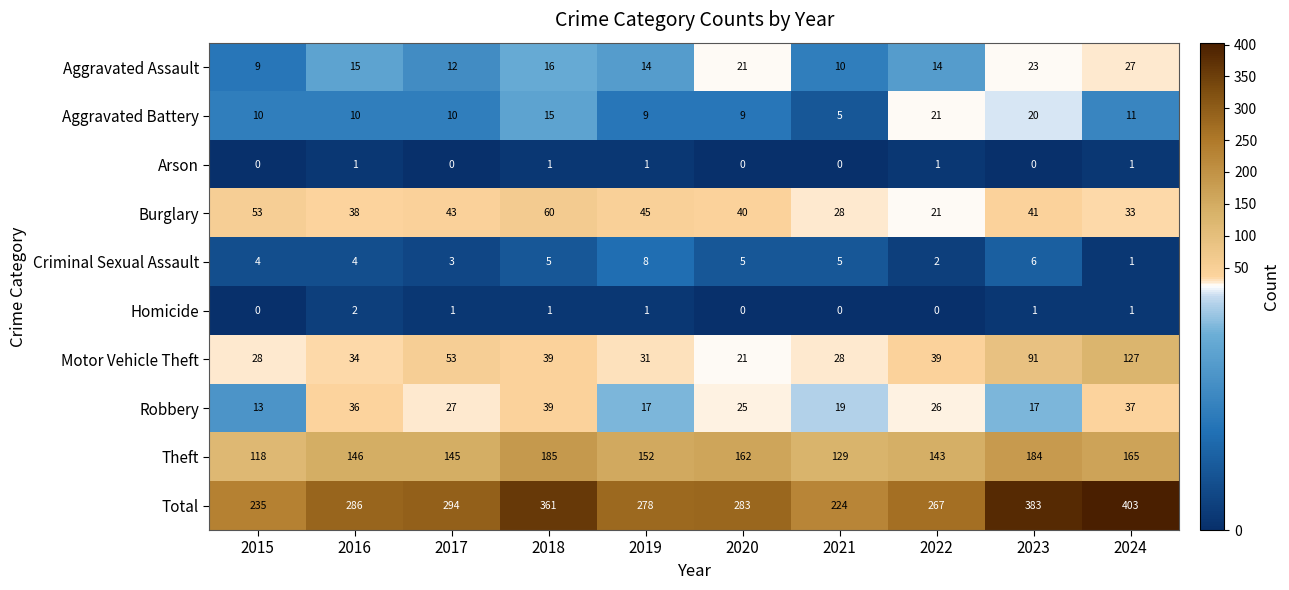

True or false: Burglary has a value of 21 at 2022.

True